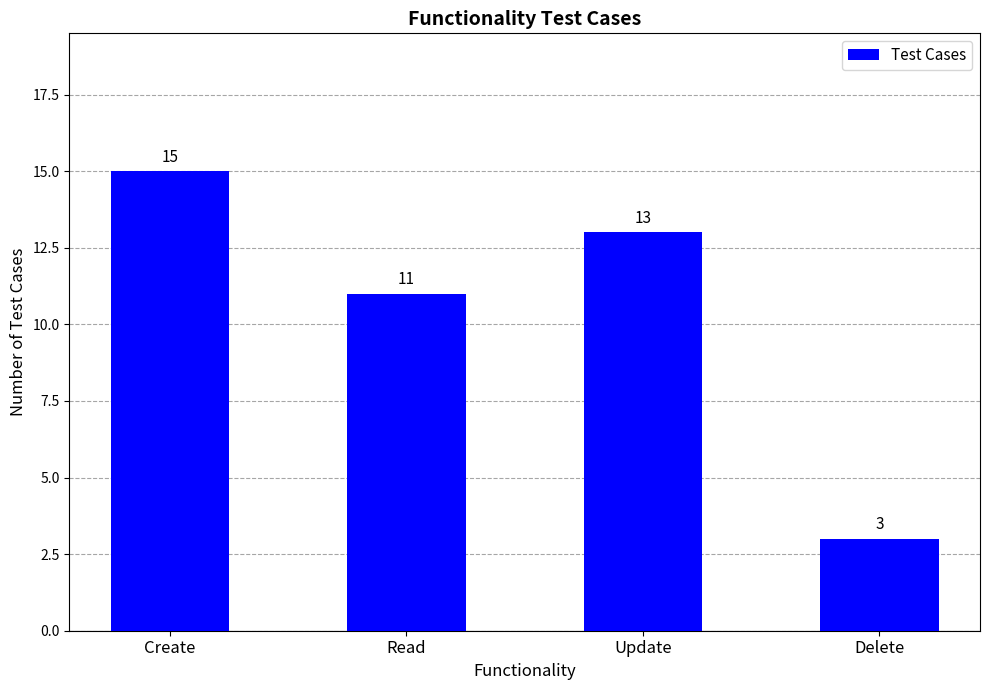

What is the smallest value displayed?

3